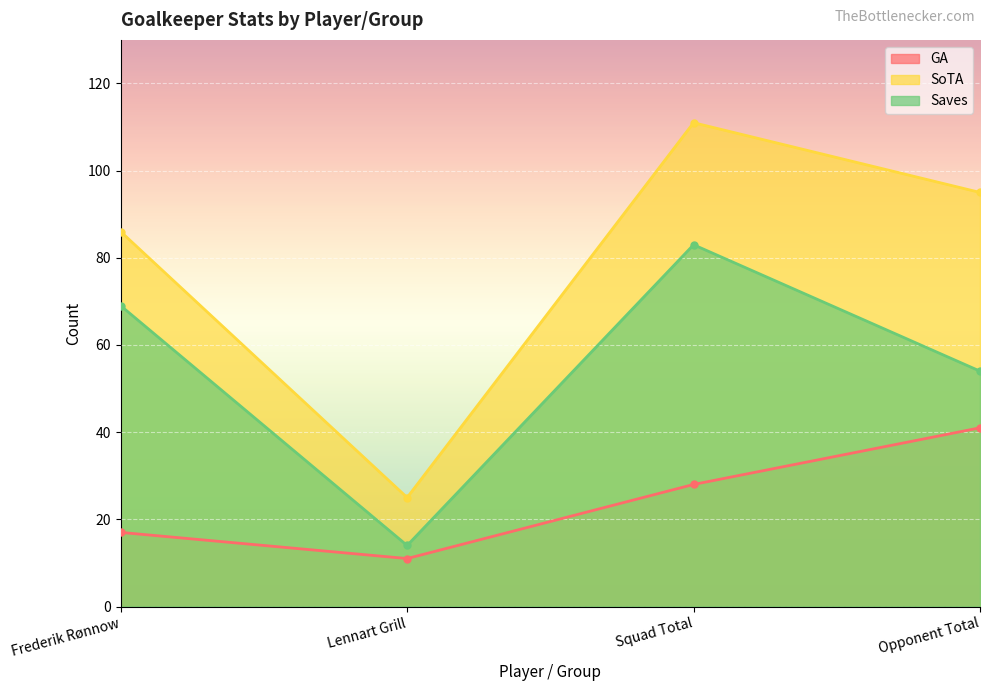

Is it true that Saves equals 36 at Opponent Total?

False